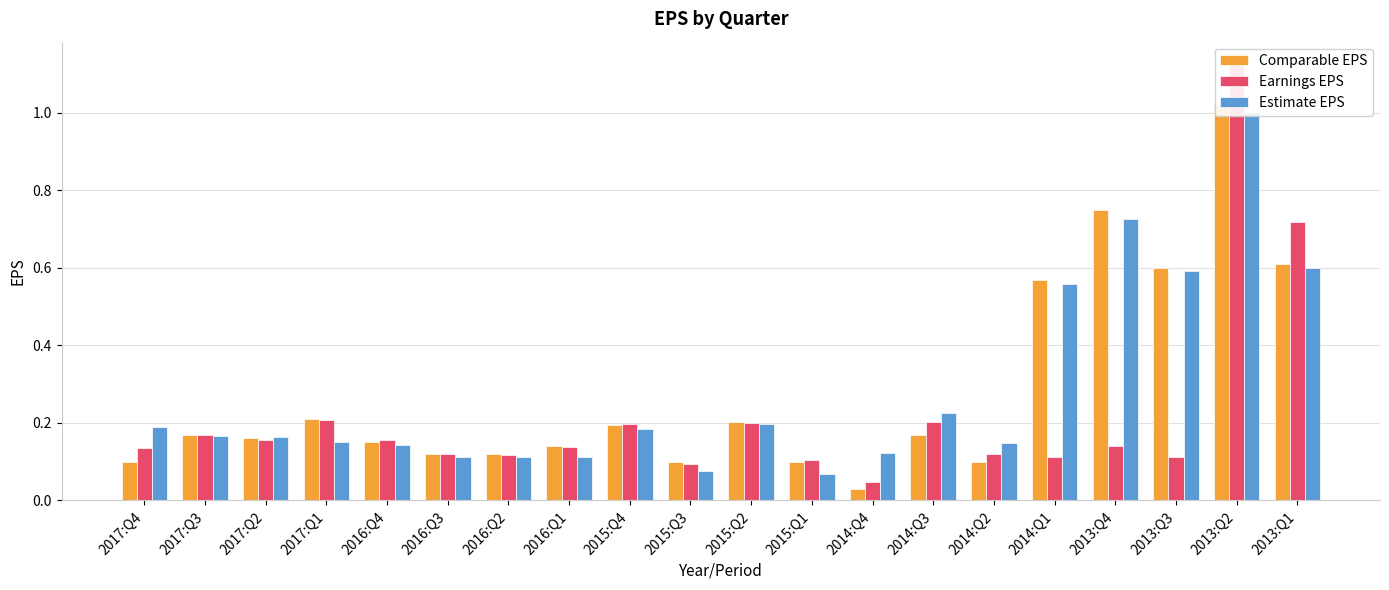

Which series has the largest range (max minus min)?

Earnings EPS